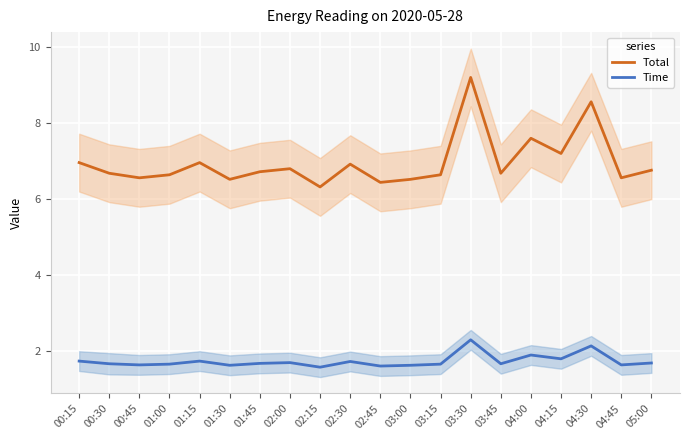

True or false: Time and Total intersect in this chart.

False